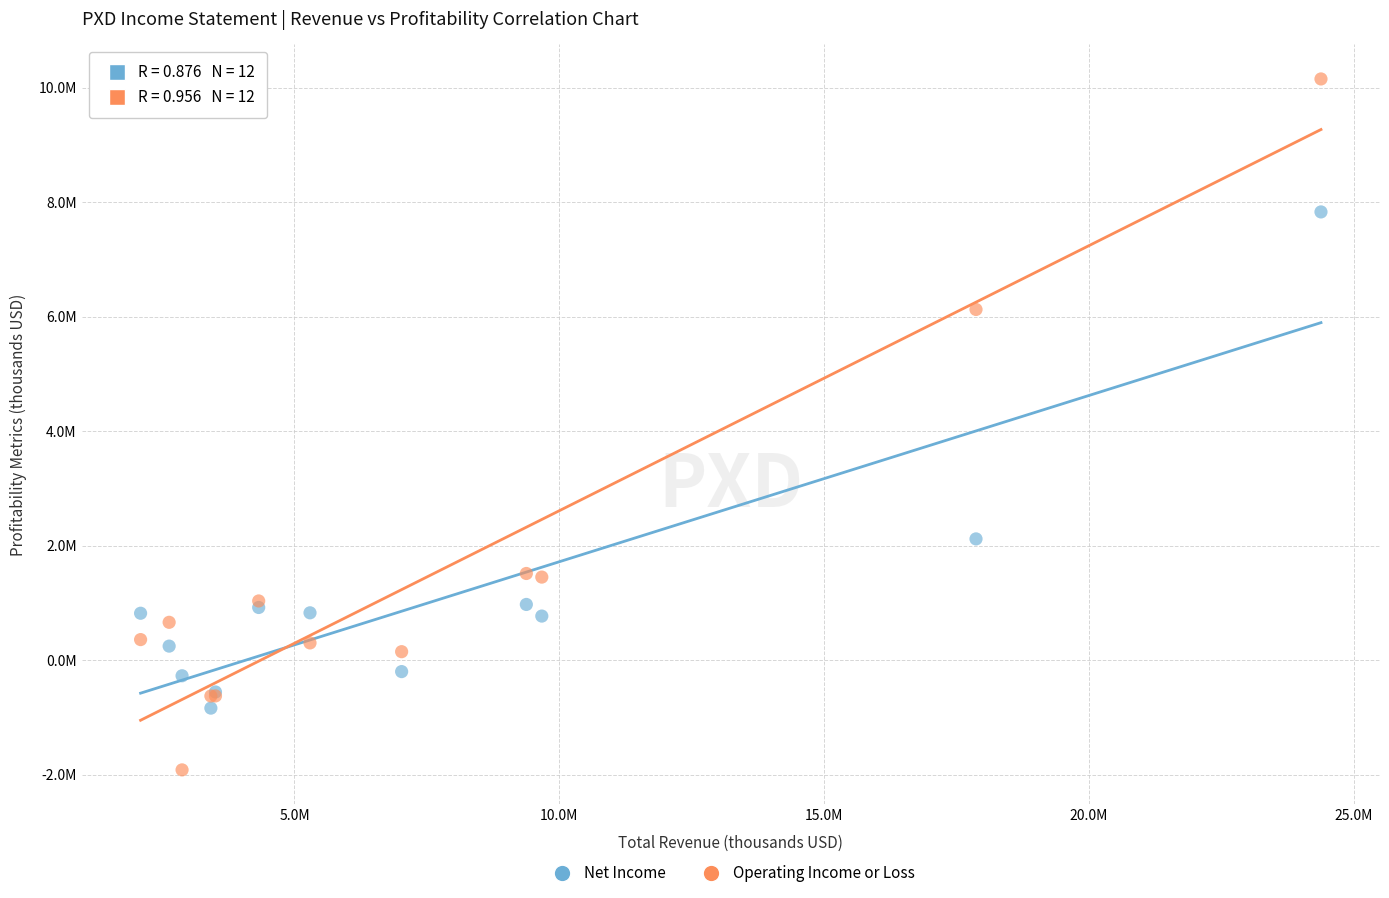

What are all the series names shown in the legend?

Net Income, Operating Income or Loss